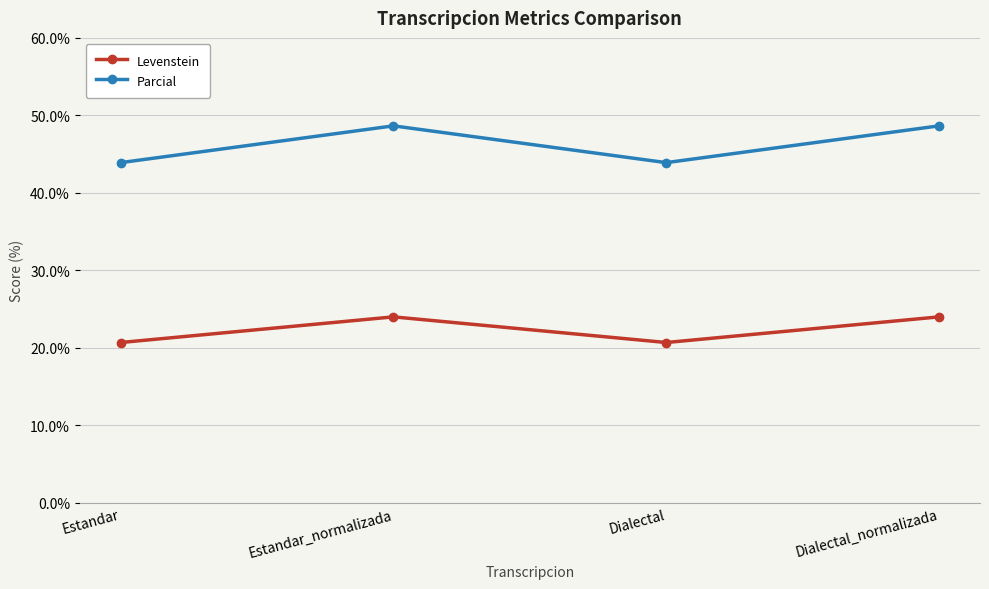

What is the label of the 3rd point from the left?

Dialectal